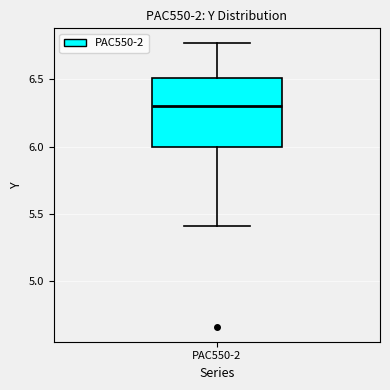

Read this box plot against the y-axis: the position of the median line, the range covered by the box, and the ends of both whiskers. The values are not printed on the chart, so give them approximately, as read against the axis.

median 6.30, box 6.00 to 6.50, whiskers 5.40 to 6.75